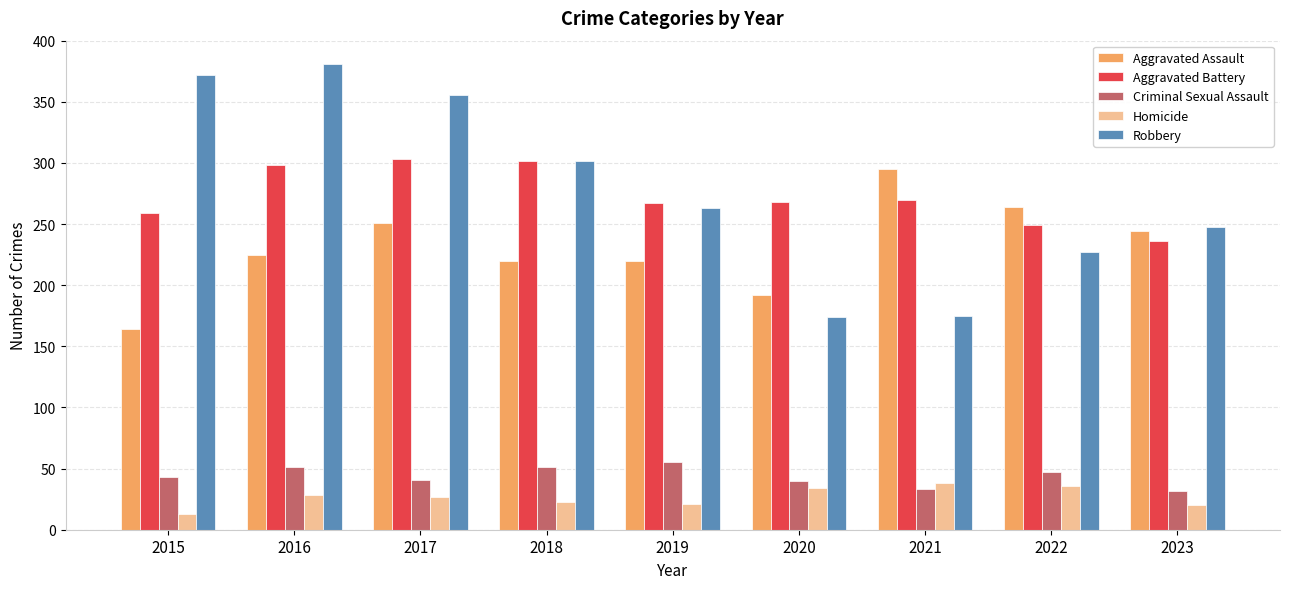

Which series changed the most between 2015 and 2017?

Aggravated Assault